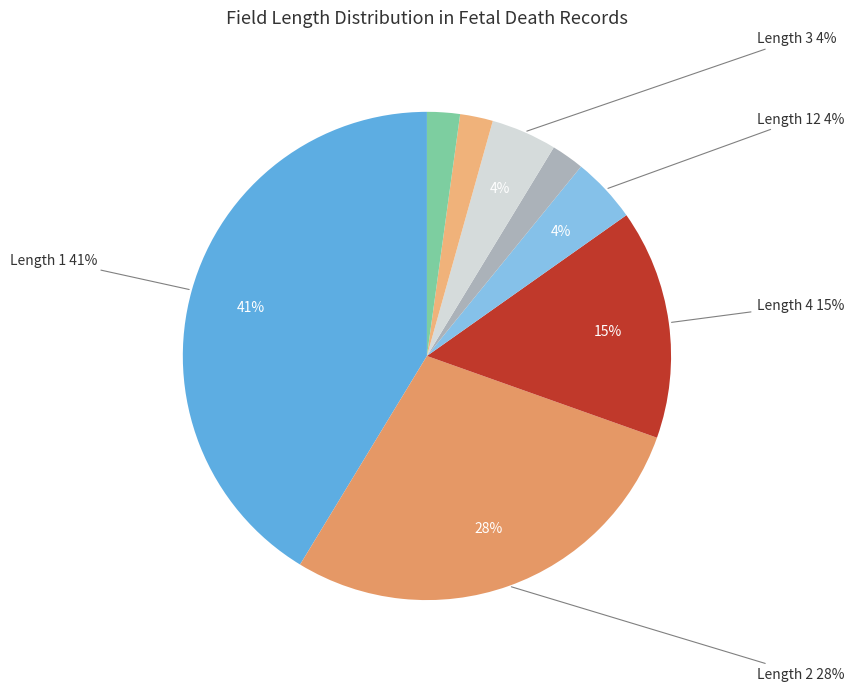

The 6 slice represents 12% of the pie. True or false?

False